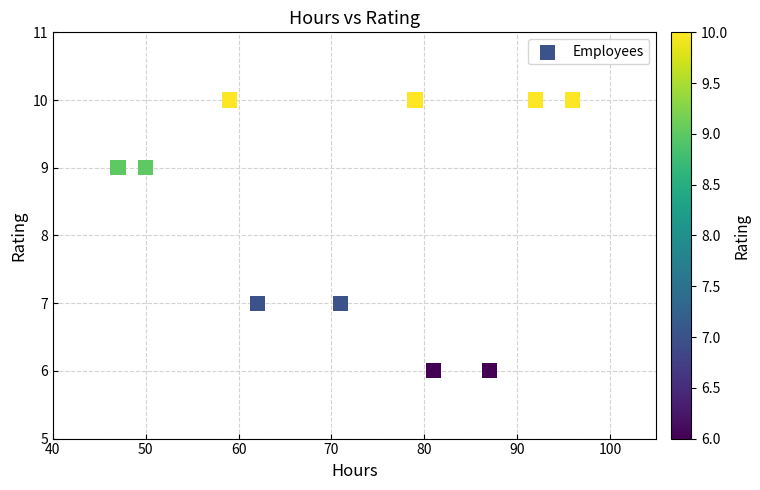

What is the average X value?

72